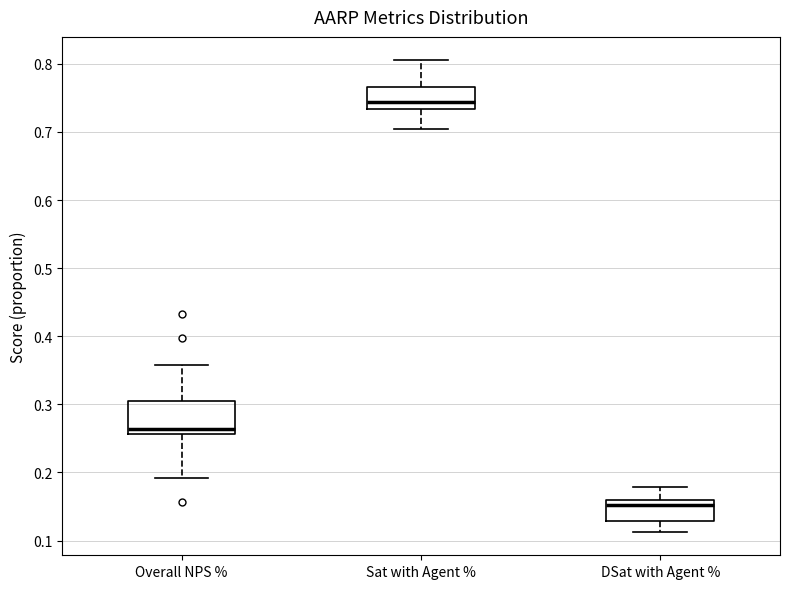

Reading left to right, read every box against the y-axis: the position of its median line, the range the box covers, and the ends of its whiskers. The values are not printed on the chart, so give them approximately, as read against the axis.

Overall NPS %: median 0.26 (just above the box's lower edge), box 0.26 to 0.30, whiskers 0.19 to 0.36
Sat with Agent %: median 0.74, box 0.73 to 0.77, whiskers 0.71 to 0.81
DSat with Agent %: median 0.15, box 0.13 to 0.16, whiskers 0.11 to 0.18